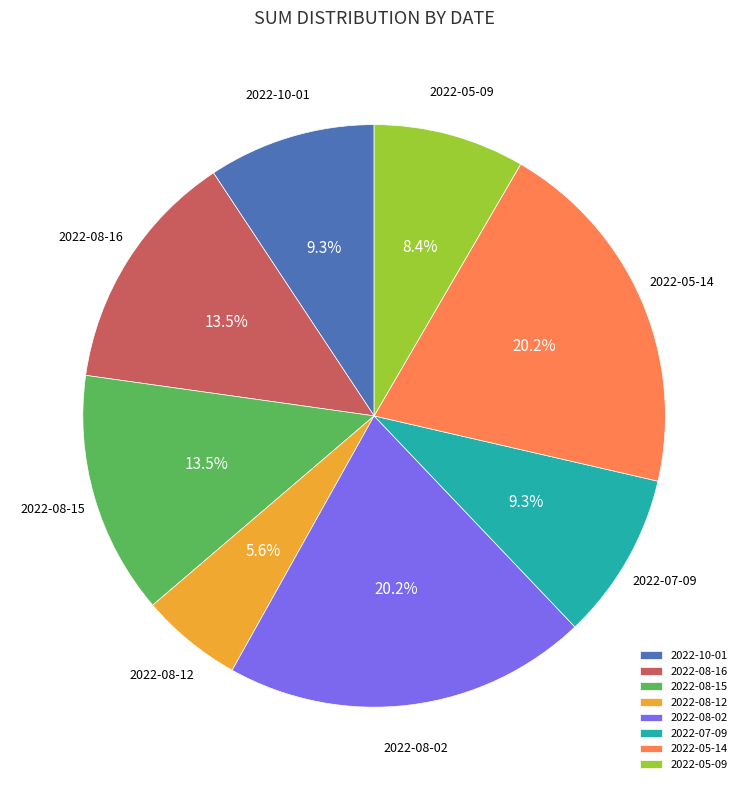

What percentage do 2022-07-09 and 2022-08-15 together represent?

22.8%